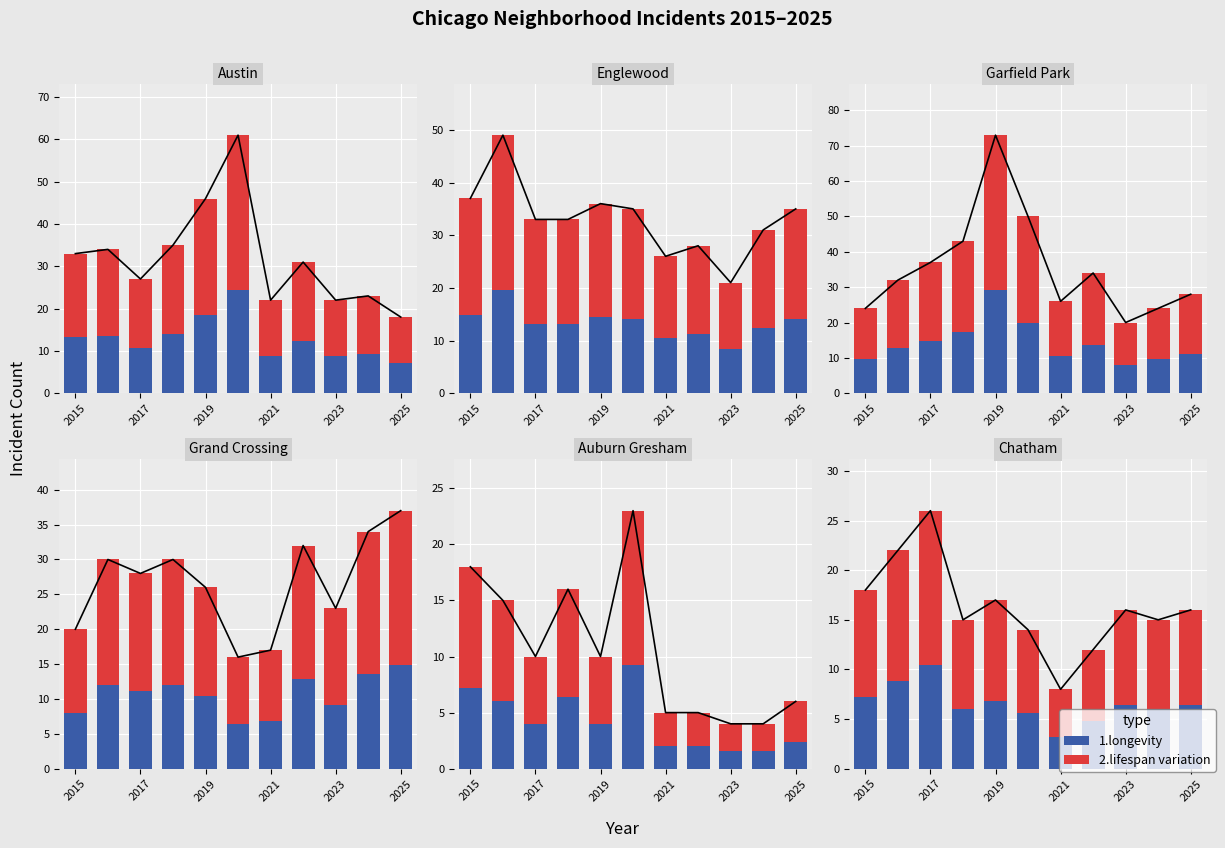

What is the maximum value for 1.longevity?

10.4